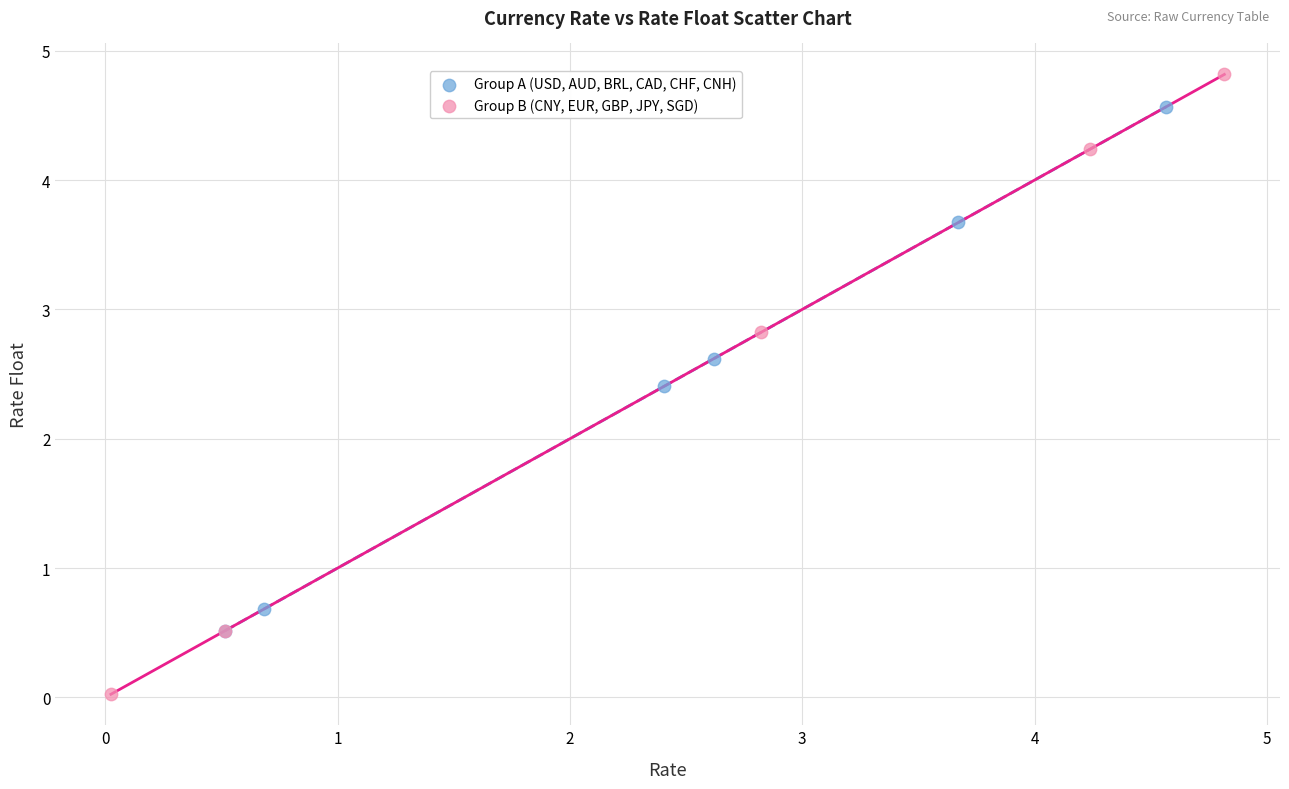

Which series reaches the minimum Y coordinate?

Group B (CNY, EUR, GBP, JPY, SGD)